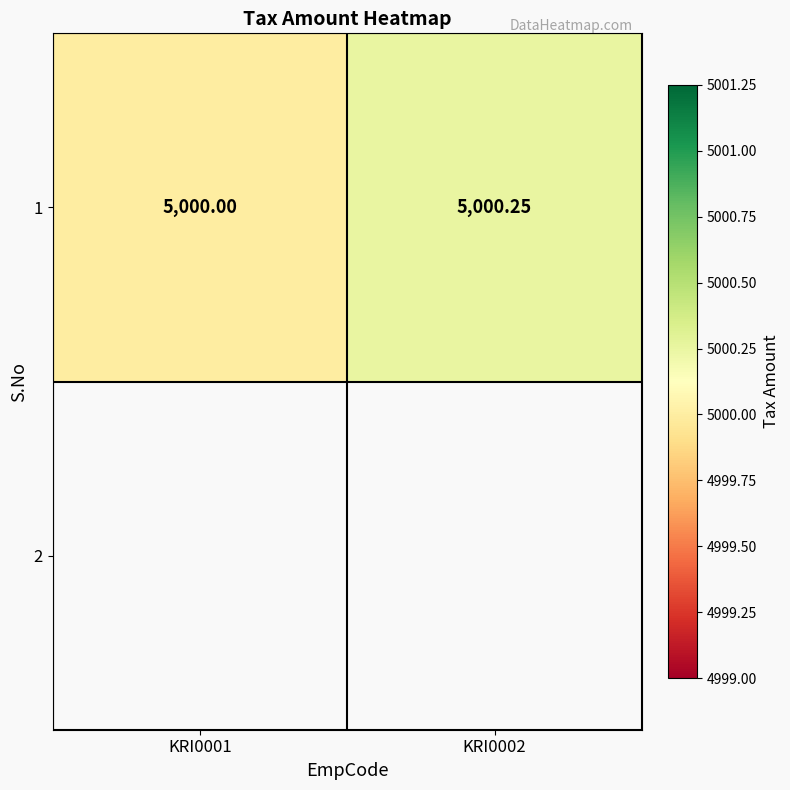

Reading left to right, transcribe all the data shown in this chart.

KRI0001=5000.0	KRI0002=5000.2